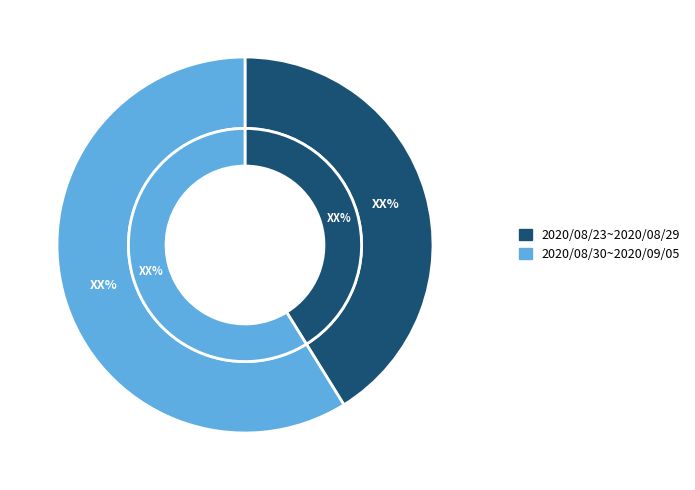

To the nearest percent, what is the average slice percentage?

50%